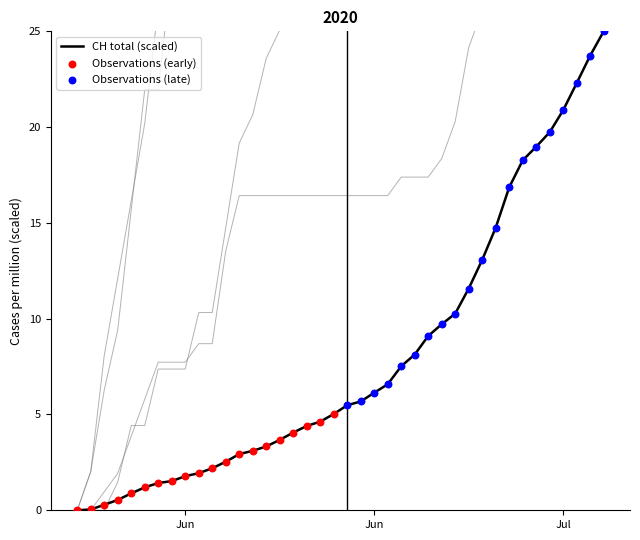

At how many categories does at least one series exceed 200?

9